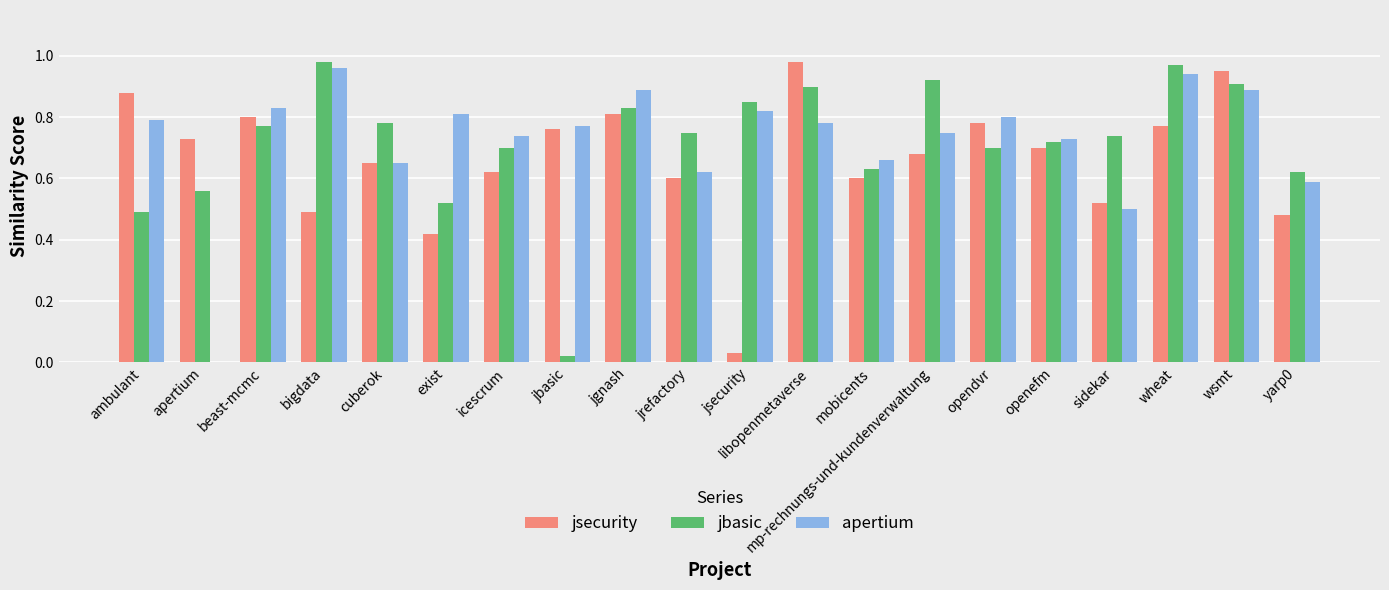

What is the sum of the jsecurity values at wsmt and icescrum?

1.6